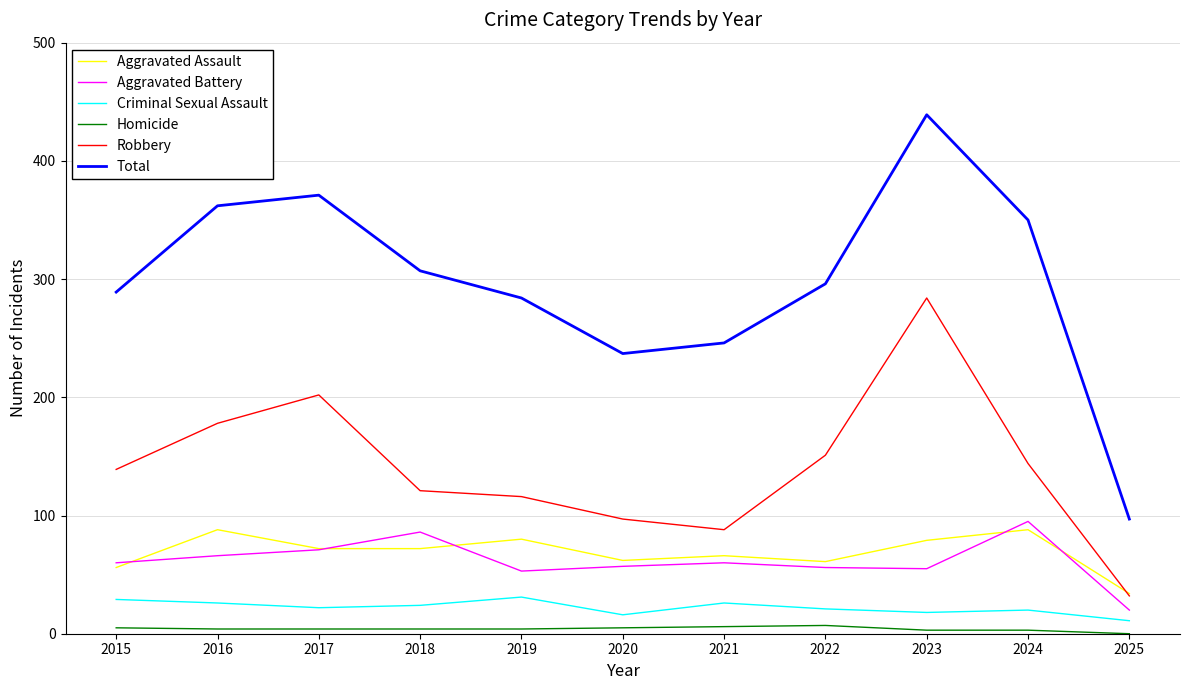

How many lines are shown in the chart?

6